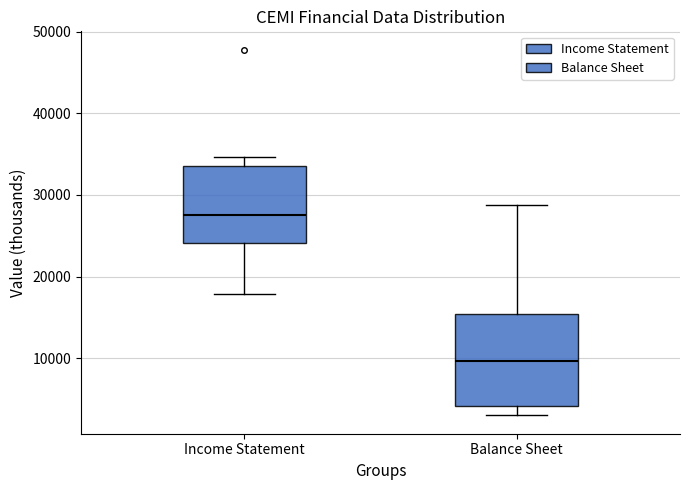

Reading left to right, transcribe this box plot: for each box, give where its median line is, the range the box spans, and where its two whiskers end, as read against the y-axis. The values are not printed on the chart, so give them approximately, as read against the axis.

Income Statement: median 28000, box 24000 to 34000, whiskers 18000 to 35000
Balance Sheet: median 10000, box 4000 to 15000, whiskers 3000 to 29000